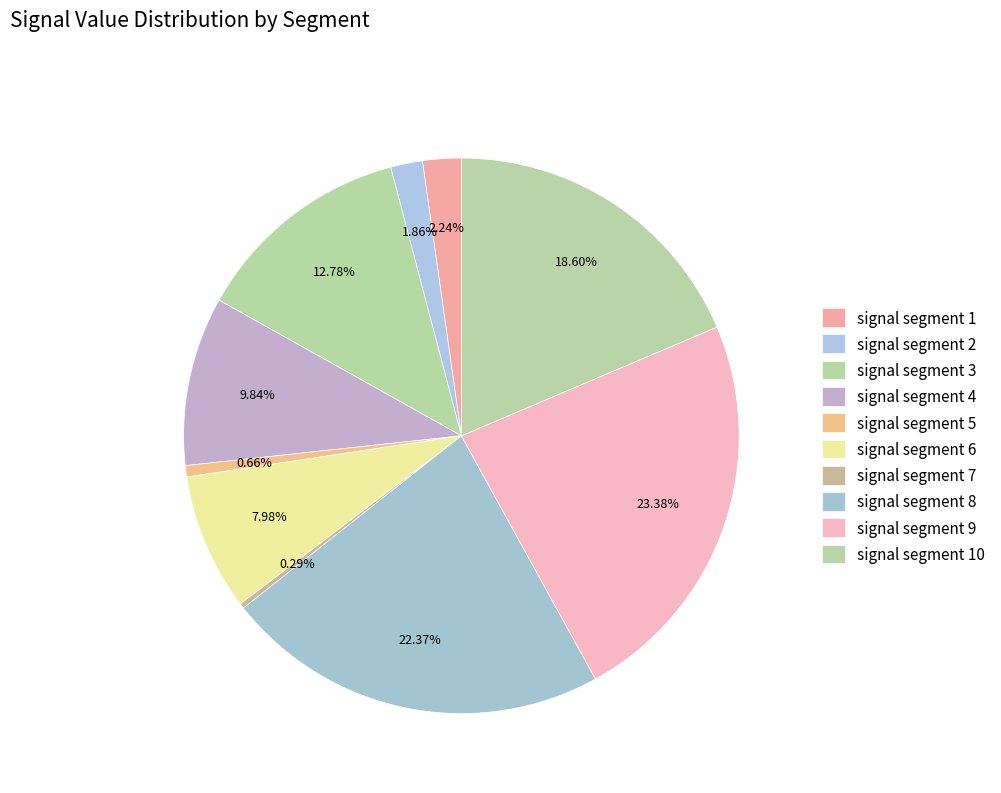

To the nearest percent, what is the combined percentage of signal segment 10 and signal segment 4?

28%